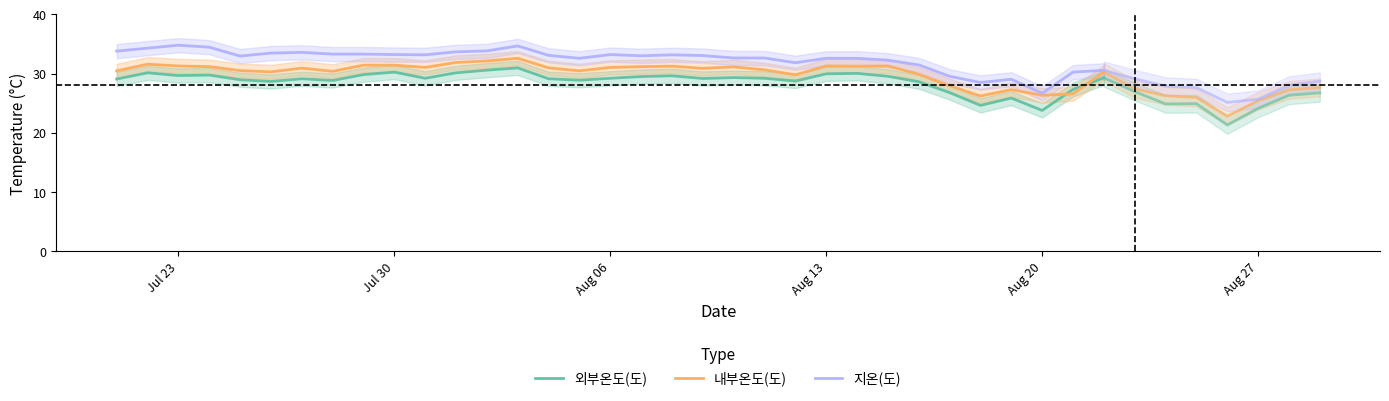

Is this an area chart (filled region under the line)?

No